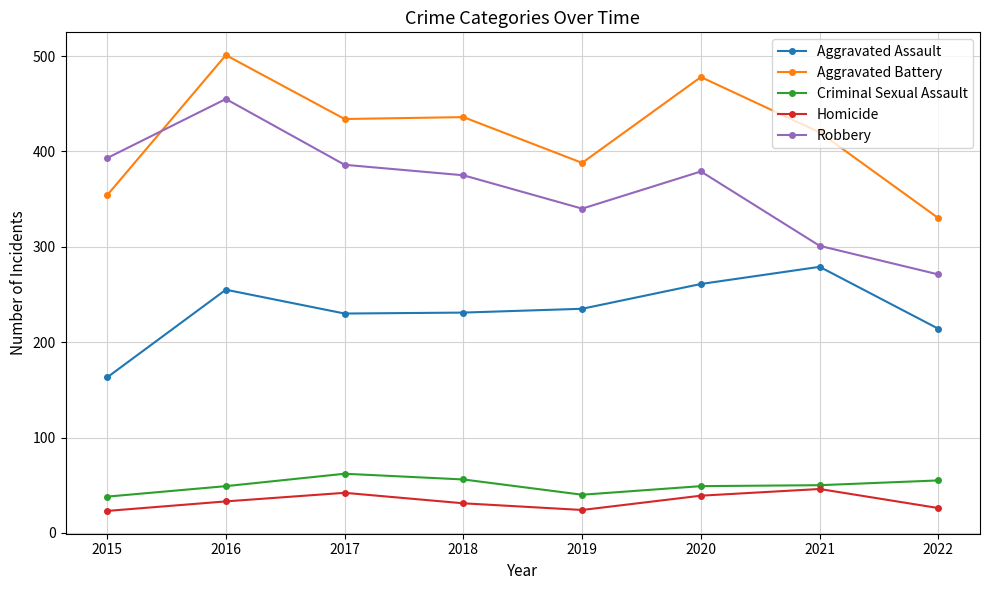

How many values in the Robbery series are below 379?

4